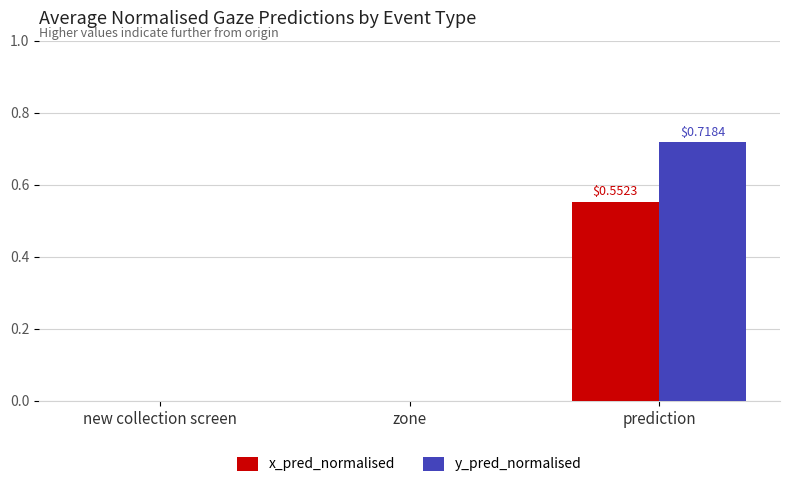

What is the total value across all series at prediction?

1.3